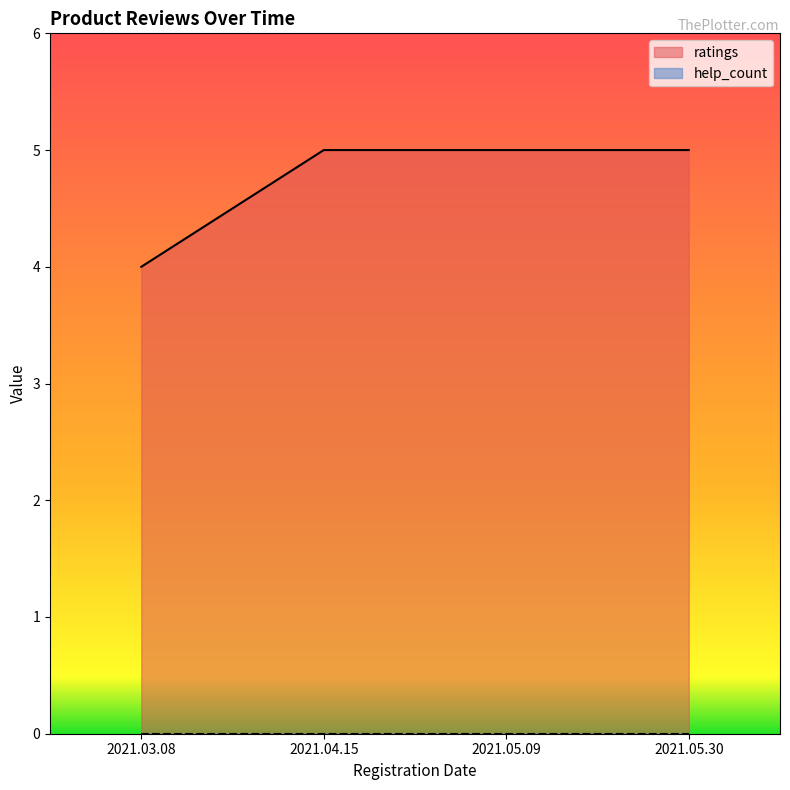

List the labels in order of value, smallest first.

2021.03.08, 2021.04.15, 2021.05.09, 2021.05.30